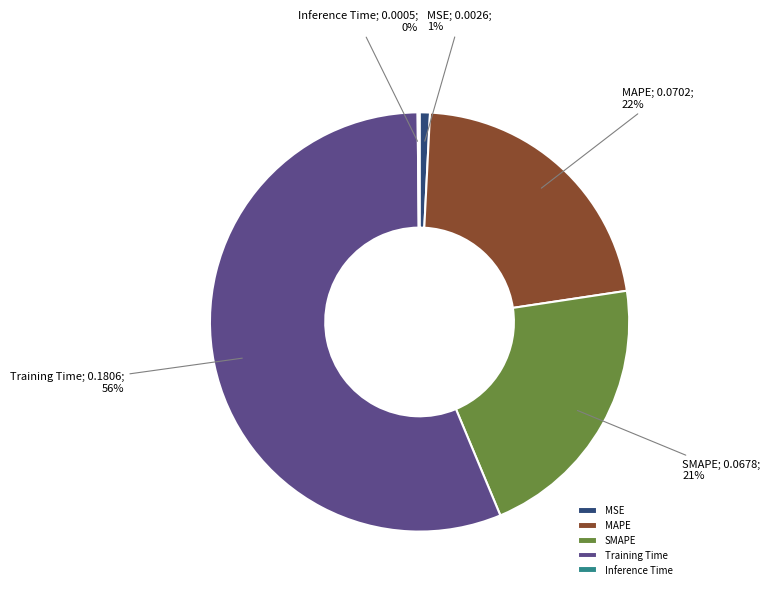

Which slice is the largest?

Training Time